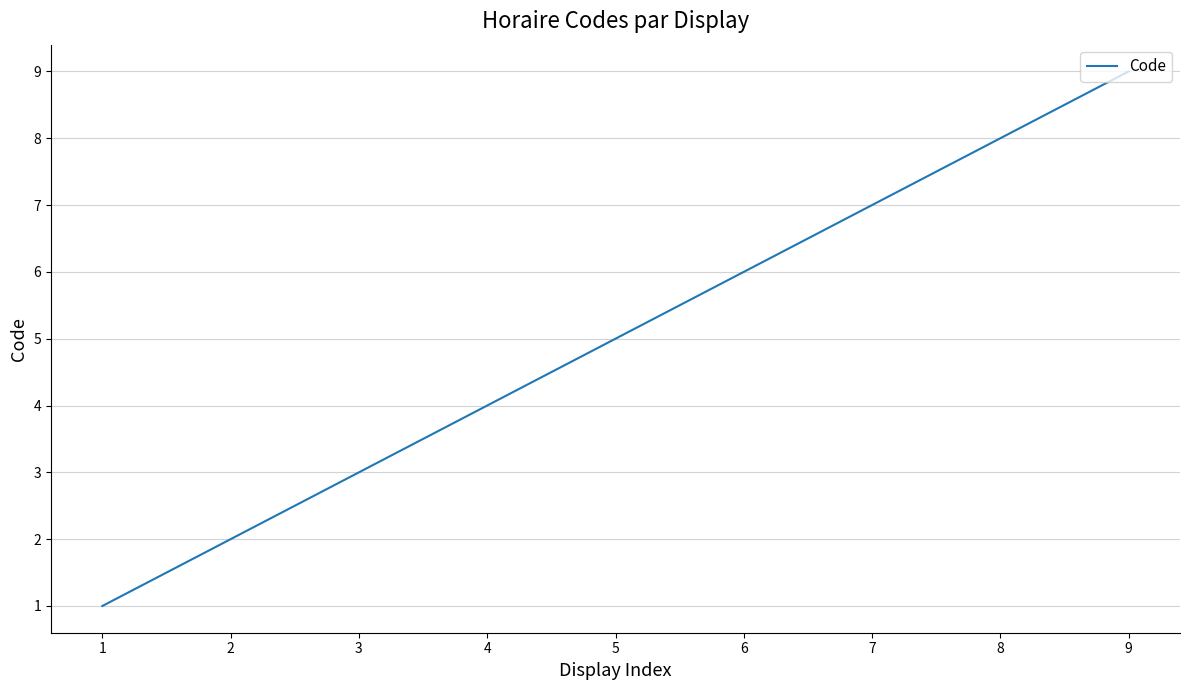

Which label corresponds to the largest value in the chart?

9